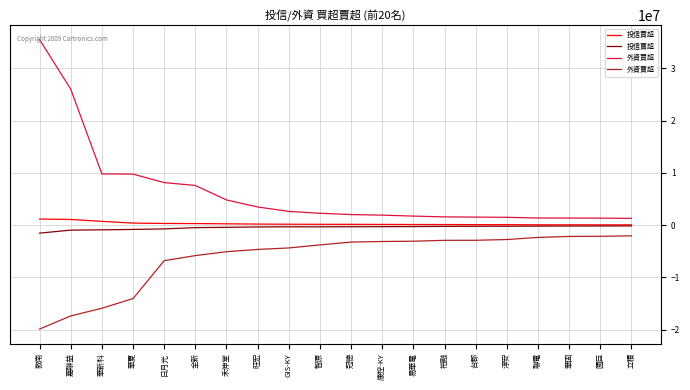

Which series has the largest total across all categories?

外資買超